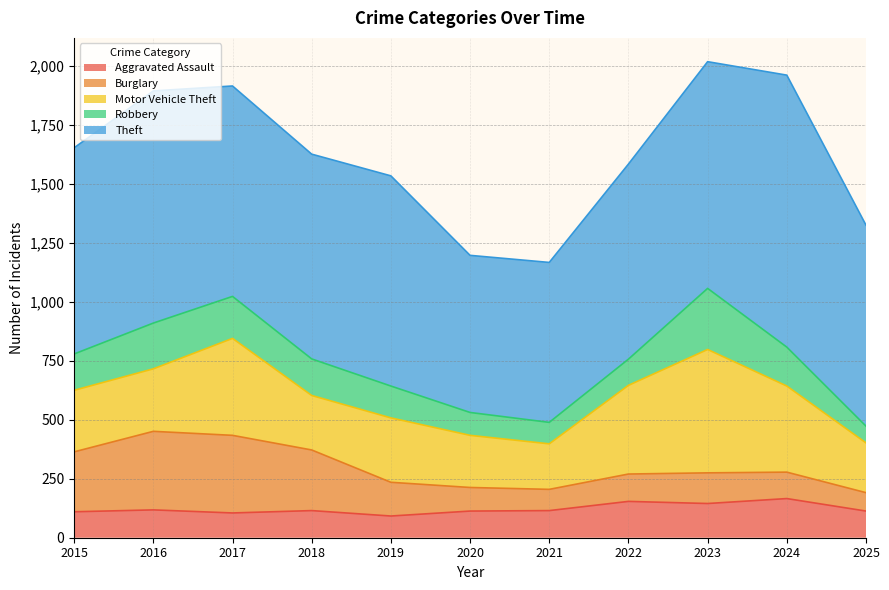

What is the minimum value shown in the chart?

71